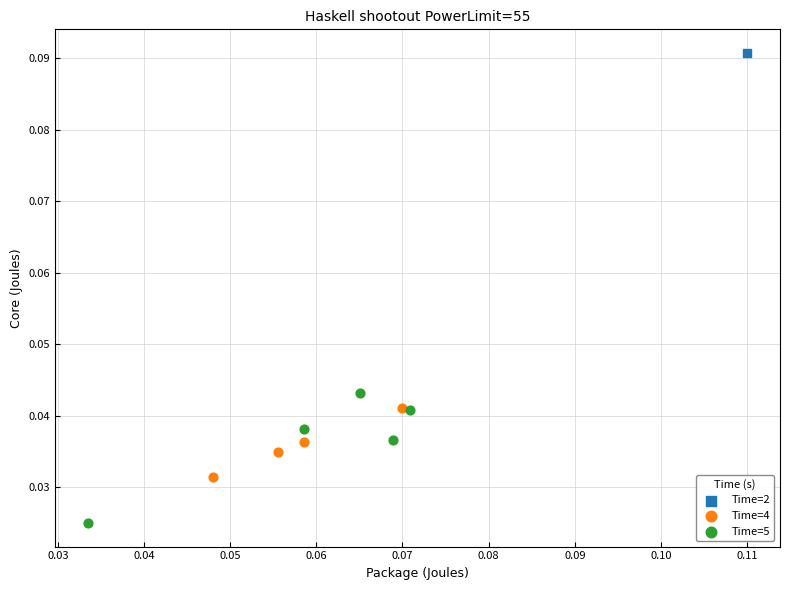

What are all the series names shown in the legend?

Time=2, Time=4, Time=5